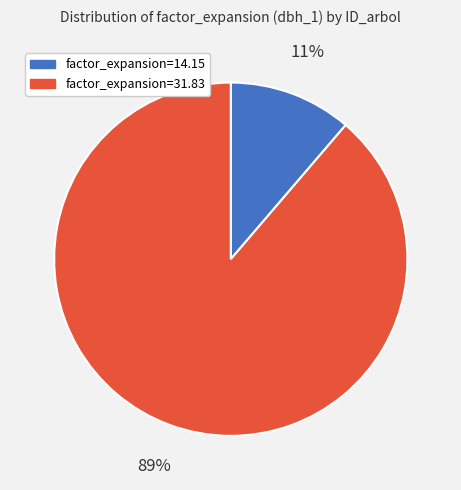

Is there a majority slice in this chart?

Yes